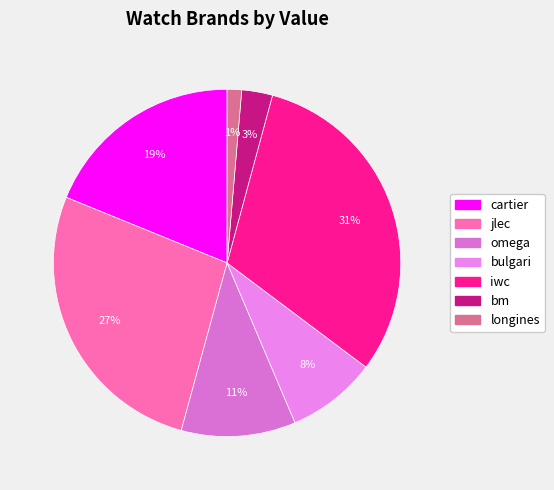

The longines slice represents 13% of the pie. True or false?

False